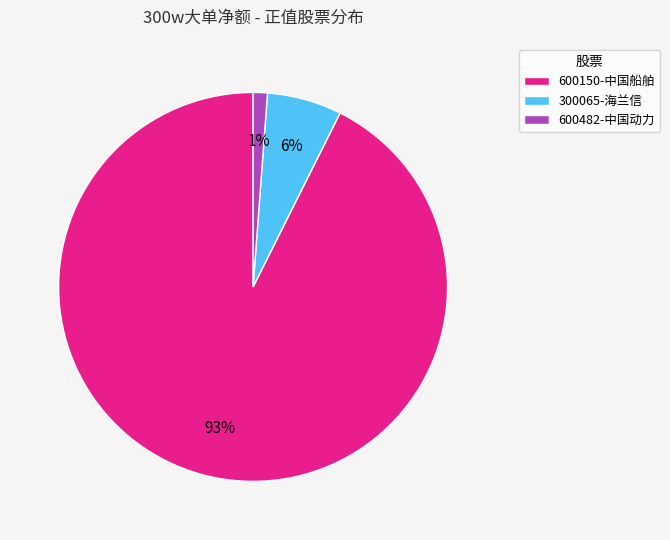

Which has a higher value, 300065-海兰信 or 600150-中国船舶?

600150-中国船舶